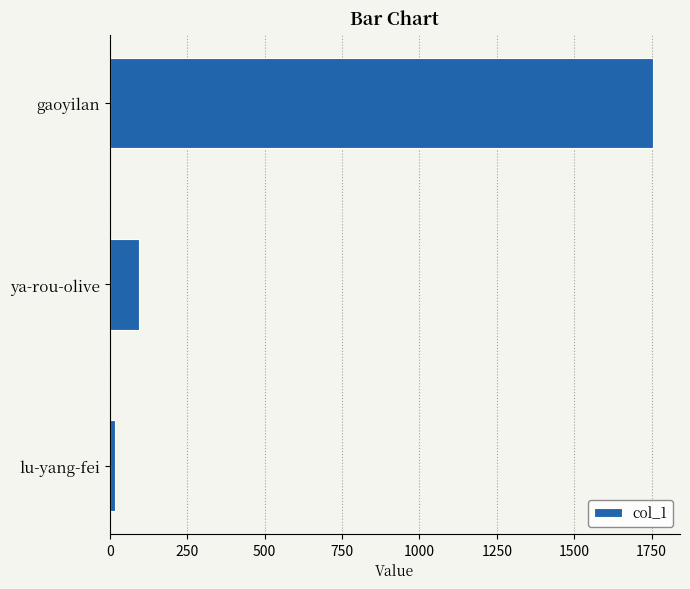

Where is the data nearest to the value 885?

ya-rou-olive